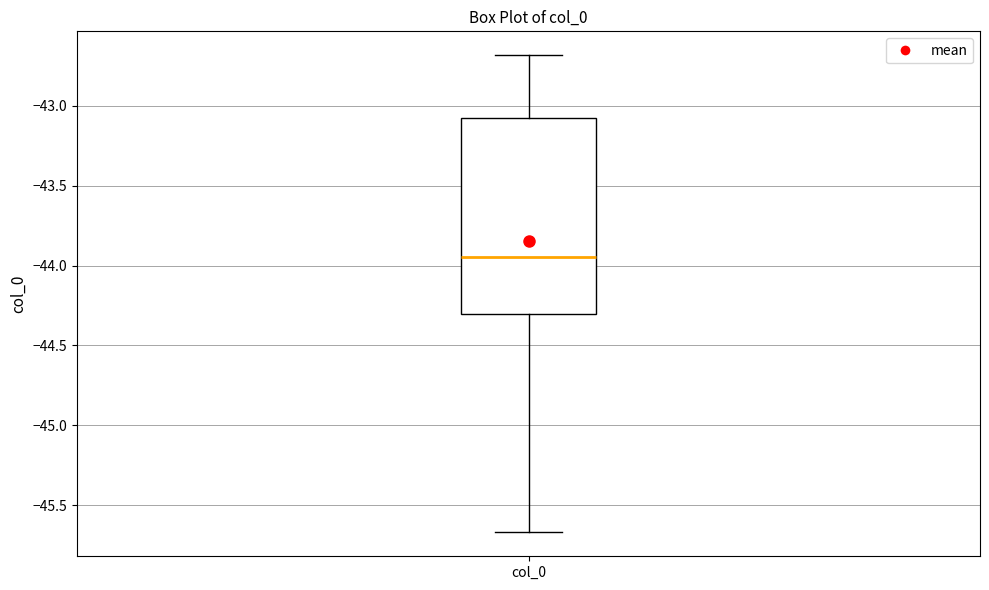

Where is the upper edge of the box for col_0 on the y-axis? The values are not printed on the chart, so give them approximately, as read against the axis.

-43.10